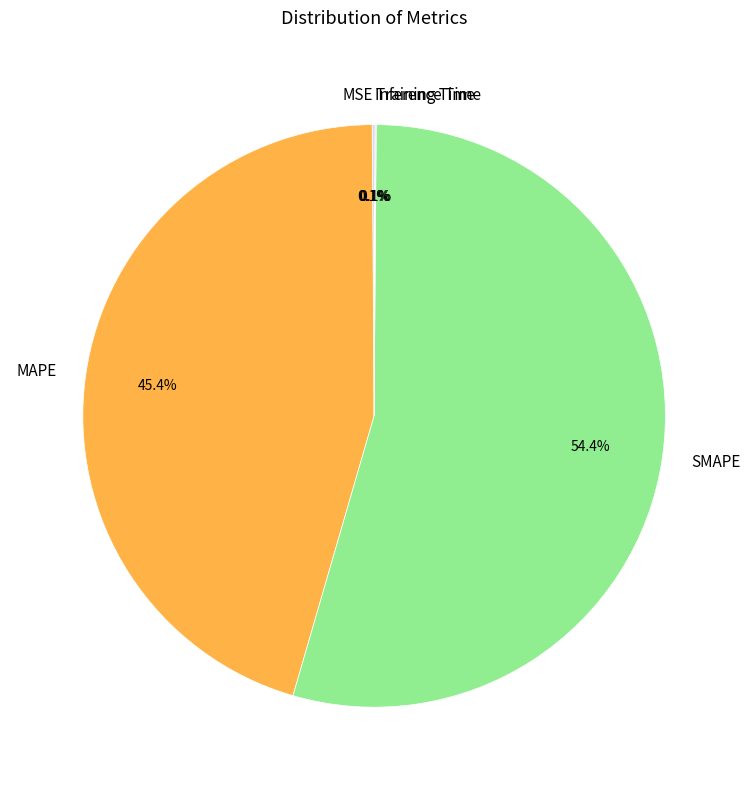

Which slice represents more than half of the pie?

SMAPE